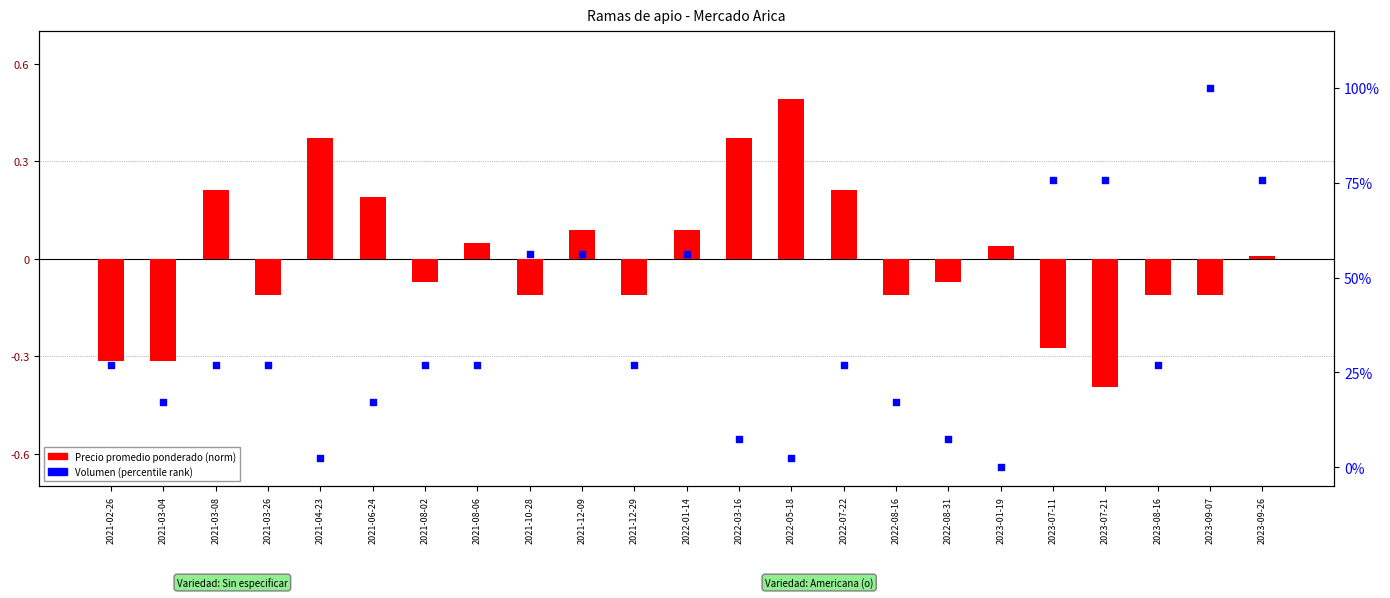

Which series reaches the maximum Y coordinate?

Volumen (percentile rank)